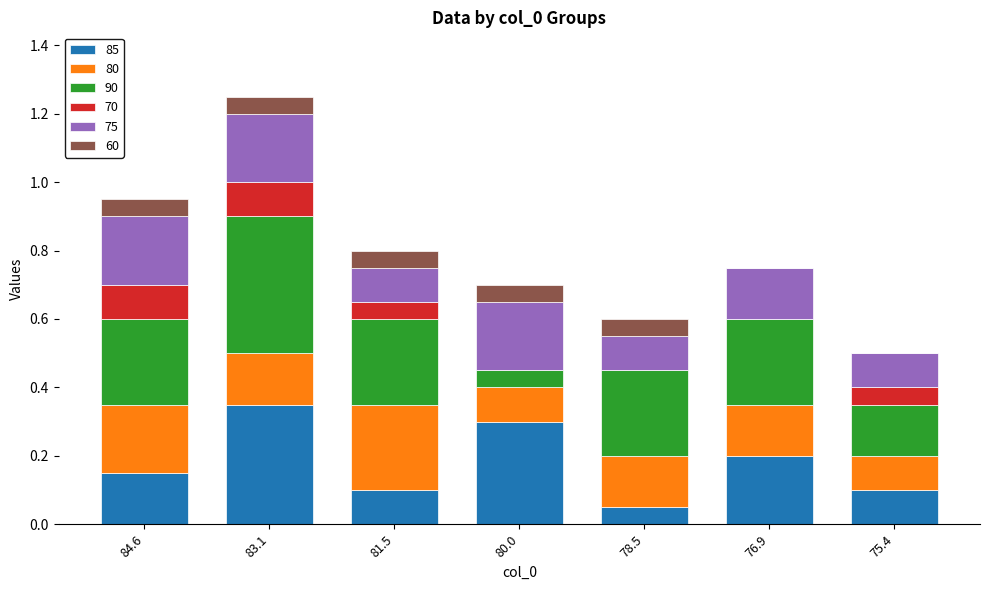

The 85 series shows 0.1 at 81.5. True or false?

True